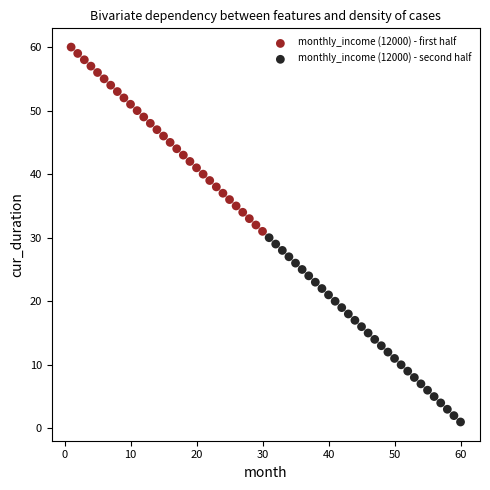

Which series reaches the minimum Y coordinate?

monthly_income (12000) - second half